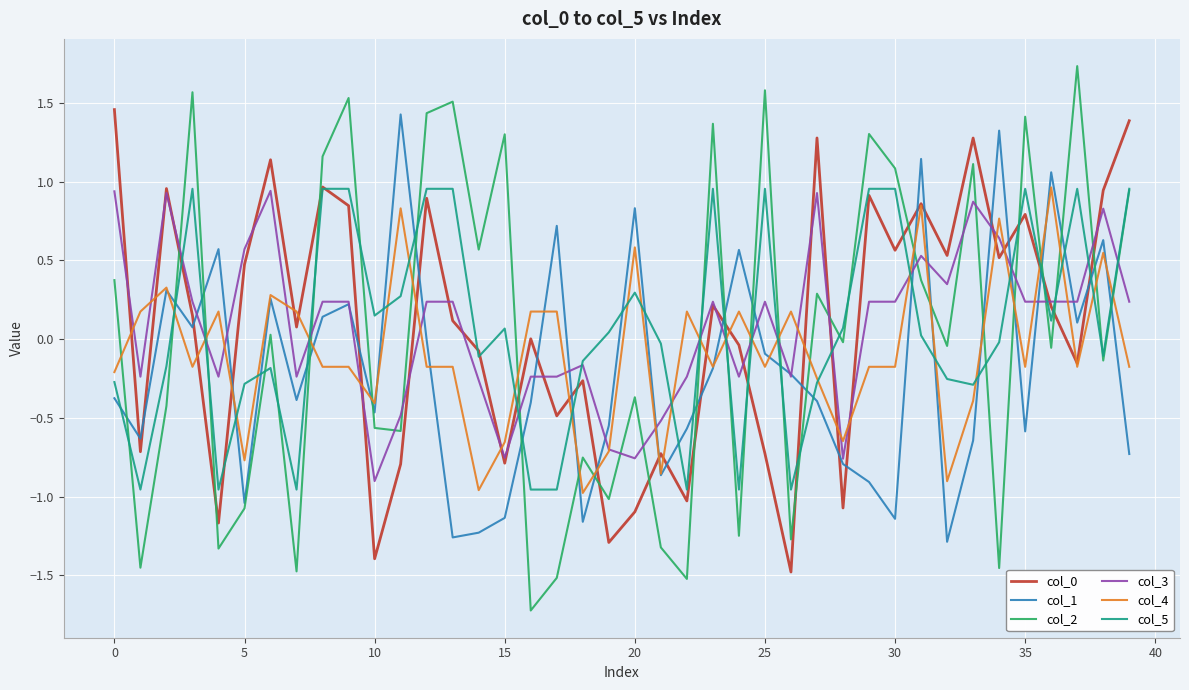

What is the maximum value shown in the chart?

1.7